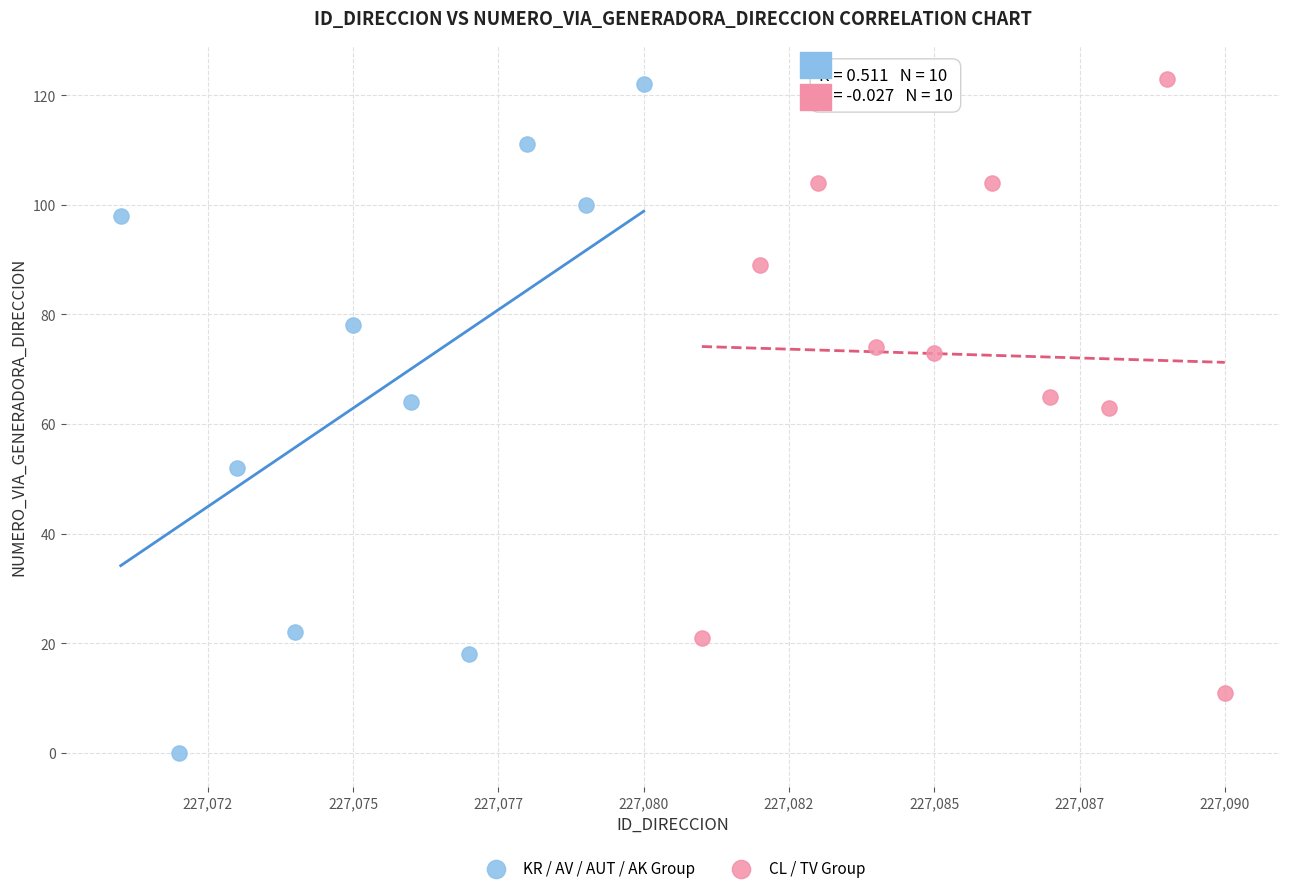

Which series has the largest Y range (max minus min)?

KR / AV / AUT / AK Group